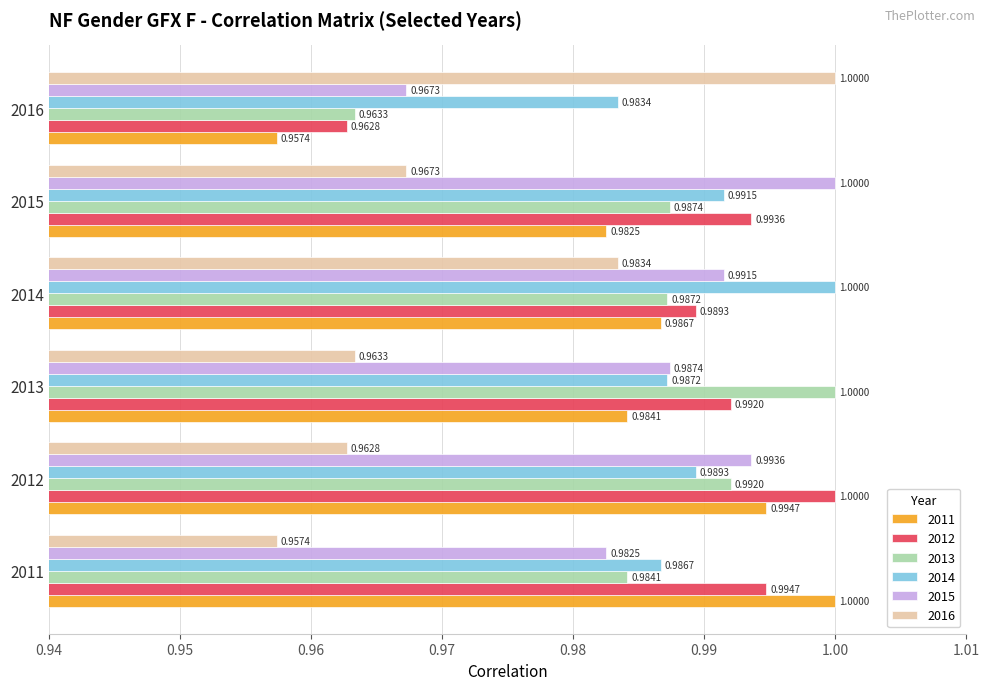

At 2015, list the series in order from smallest to largest.

2016, 2011, 2013, 2014, 2012, 2015